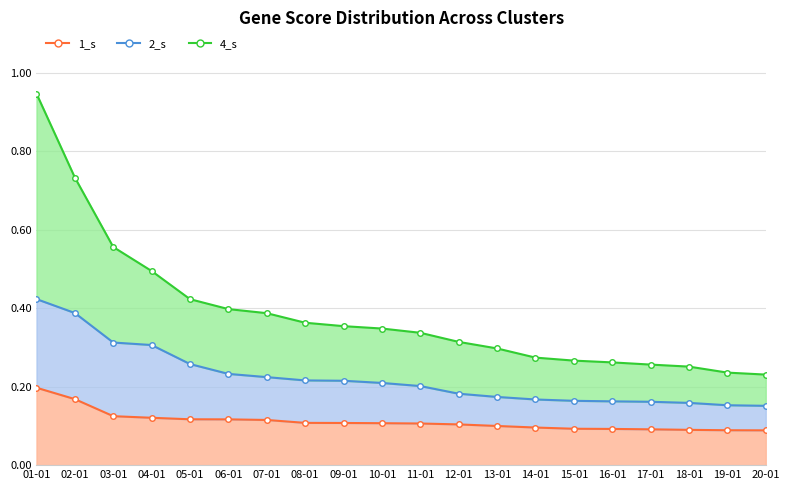

Reading left to right, extract all data points from this chart.

1_s: 0.2	0.2	0.1	0.1	0.1	0.1	0.1	0.1	0.1	0.1	0.1	0.1	0.1	0.1	0.1	0.1	0.1	0.1	0.1	0.1
2_s: 0.4	0.4	0.3	0.3	0.3	0.2	0.2	0.2	0.2	0.2	0.2	0.2	0.2	0.2	0.2	0.2	0.2	0.2	0.2	0.2
4_s: 0.9	0.7	0.6	0.5	0.4	0.4	0.4	0.4	0.4	0.3	0.3	0.3	0.3	0.3	0.3	0.3	0.3	0.3	0.2	0.2